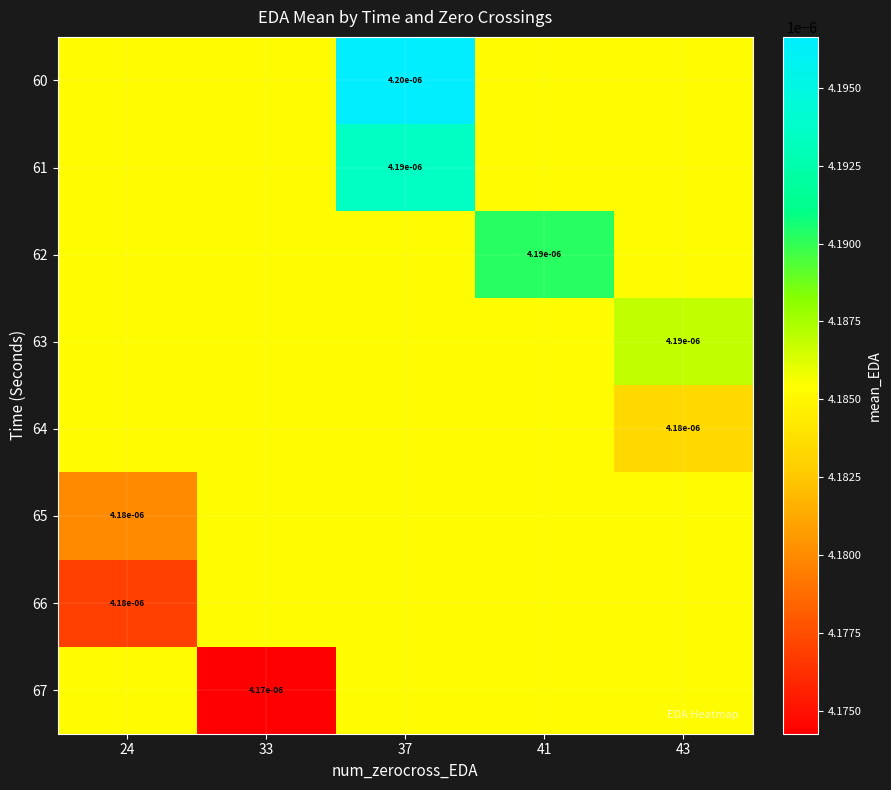

At which category does the chart reach its minimum across all series?

33